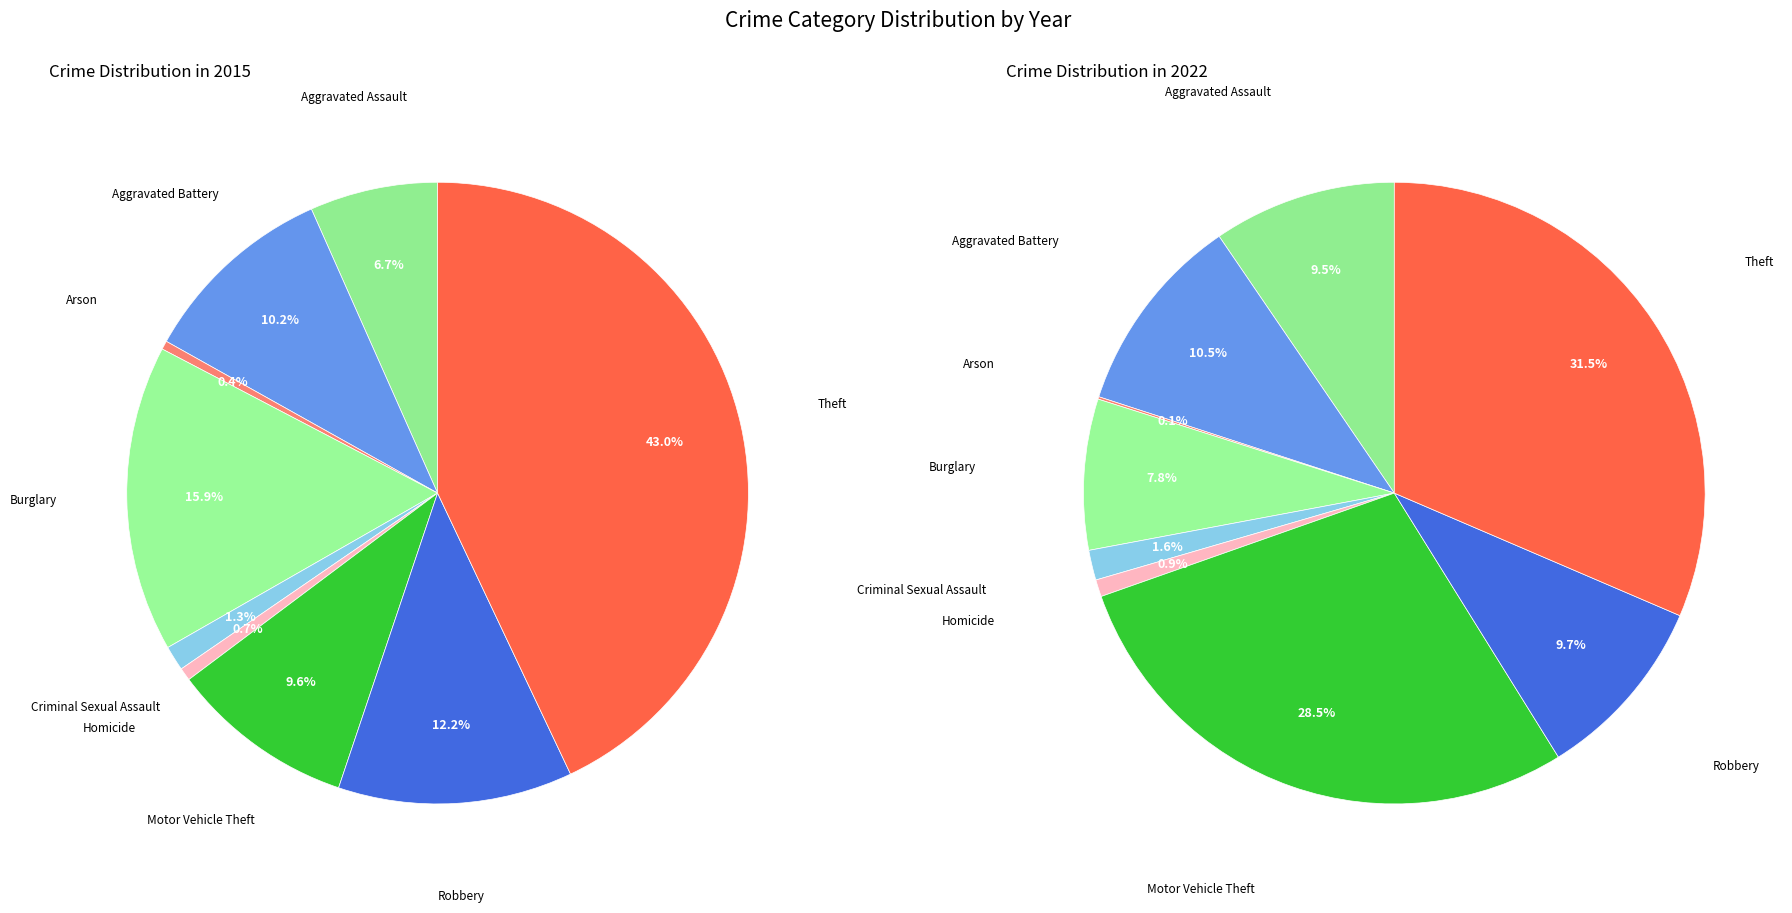

To the nearest percent, what is the combined percentage of Theft and Homicide?

44%